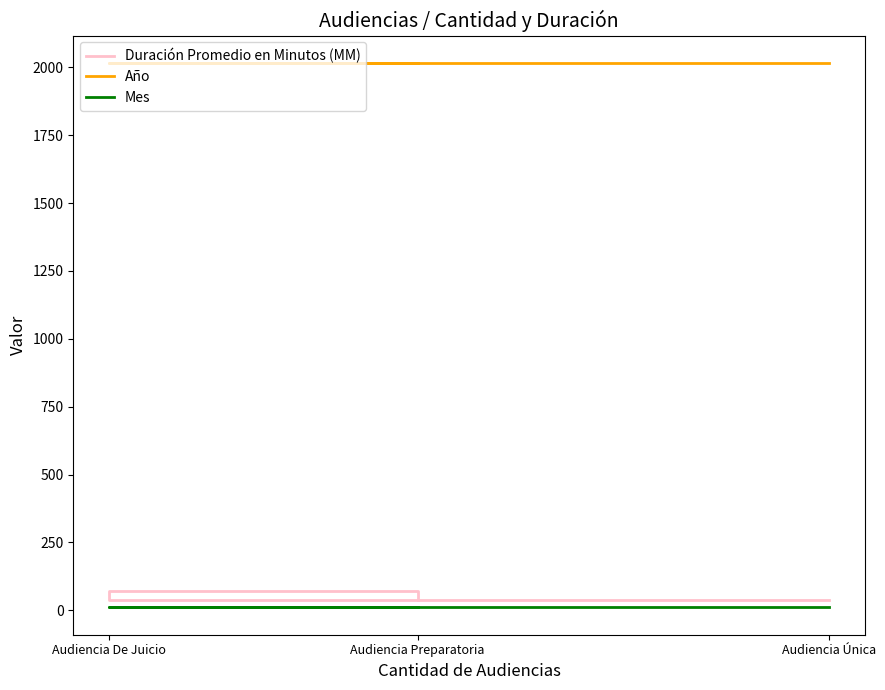

Count the number of data series in this chart.

3